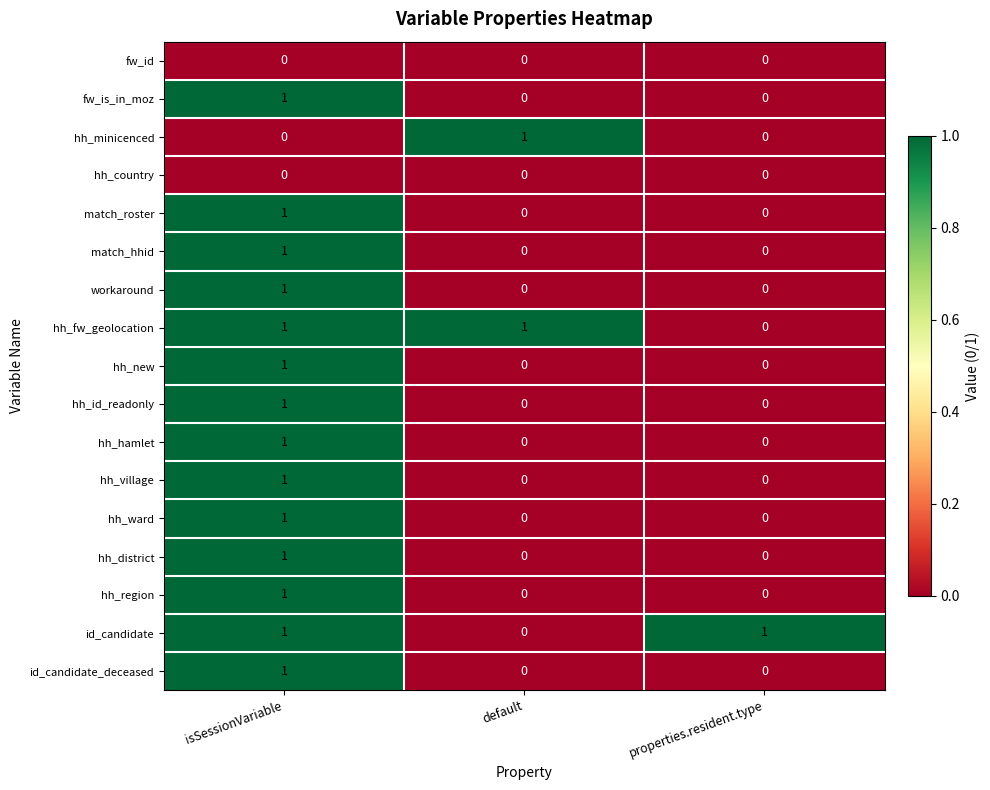

At which category is the sum across all series the highest?

isSessionVariable